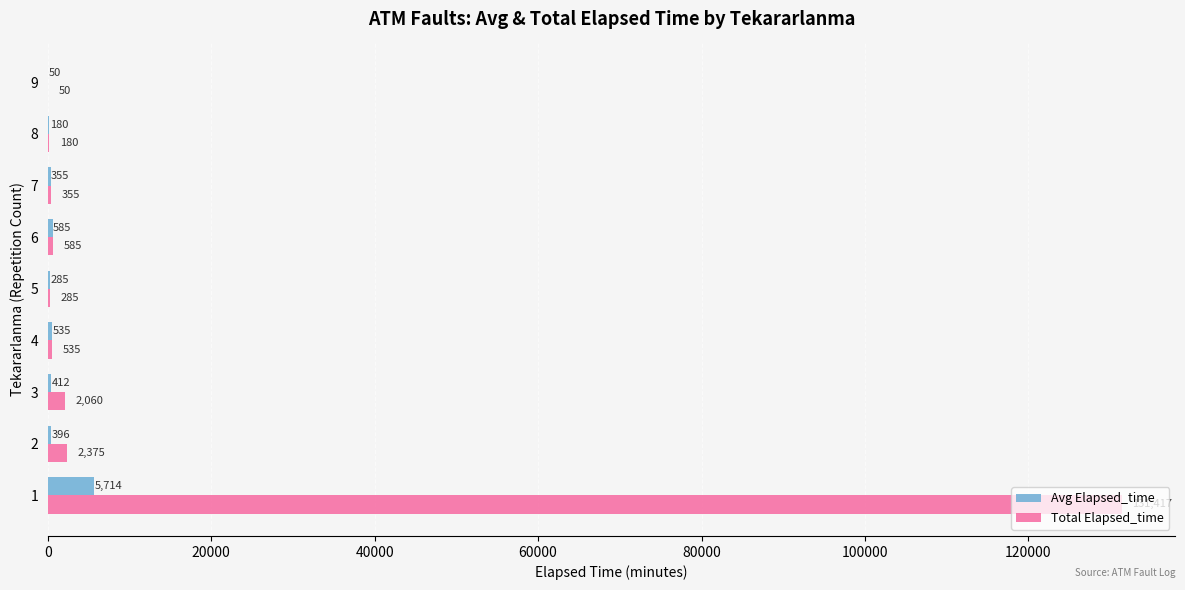

What value does the Avg Elapsed_time series have at 8?

180.0